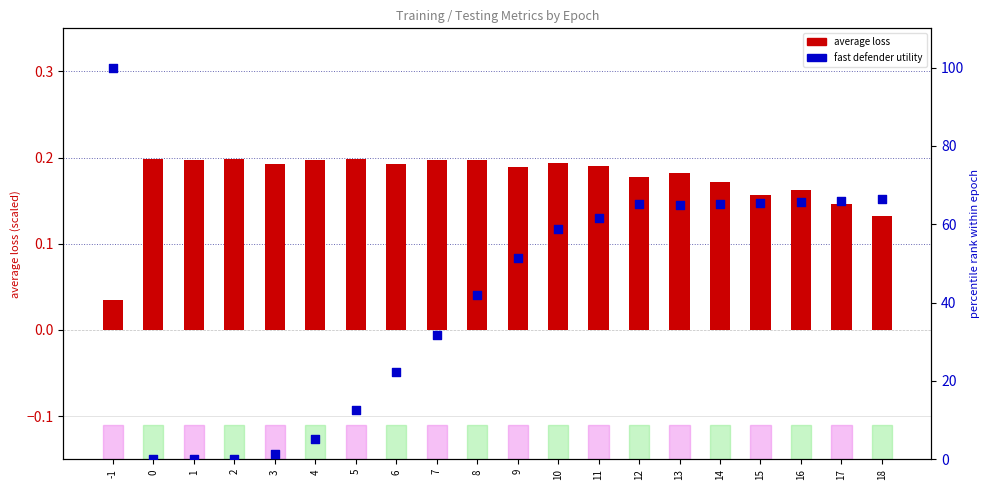

At how many categories does at least one series exceed 41?

12